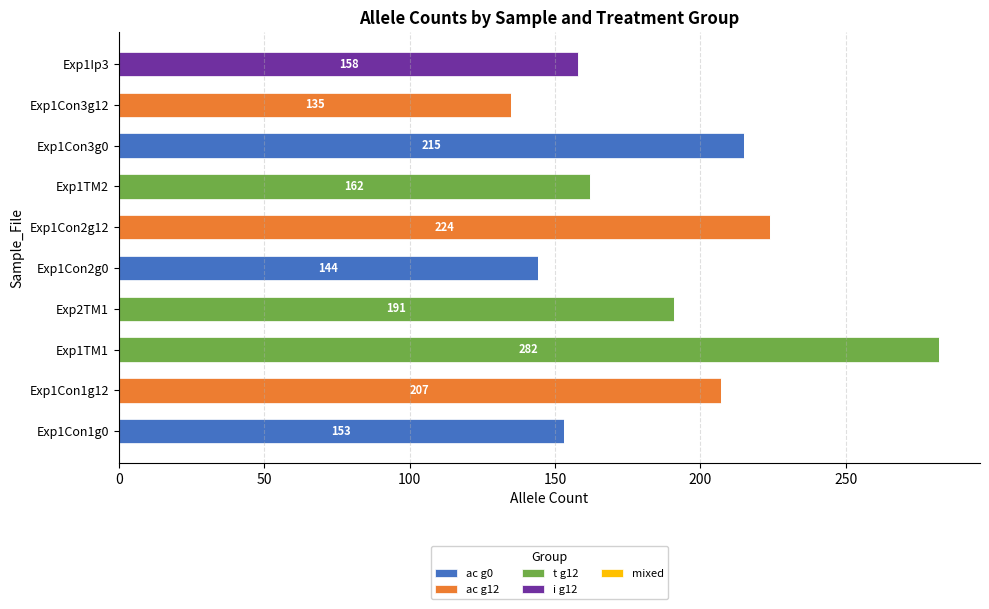

At which label does ac g0 reach its peak?

Exp1Con3g0